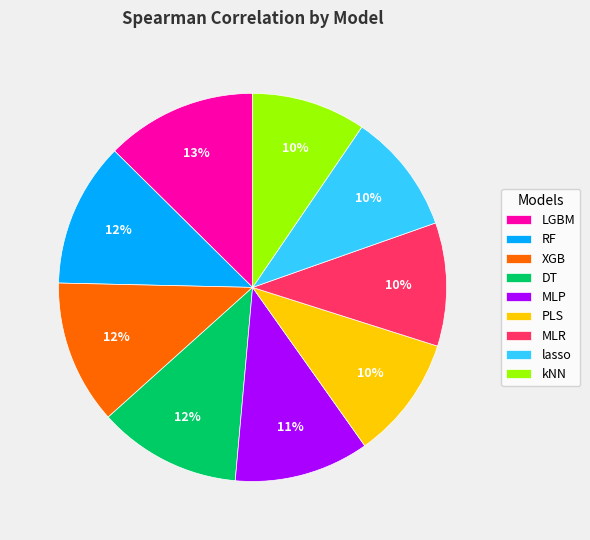

Does any single category account for the majority?

No